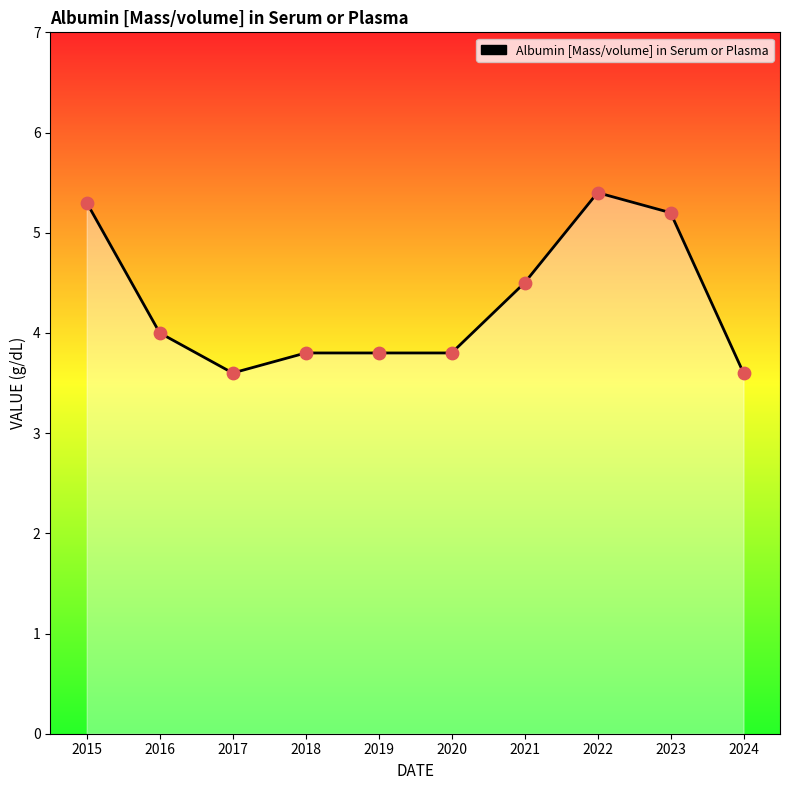

What is the change in value from 2016 to 2024?

-0.4